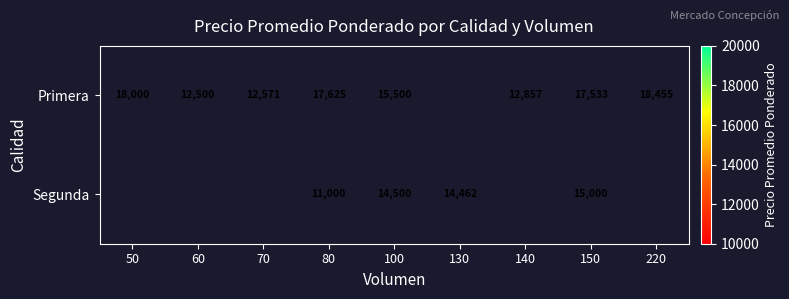

The Segunda series shows 3491 at 80. True or false?

False